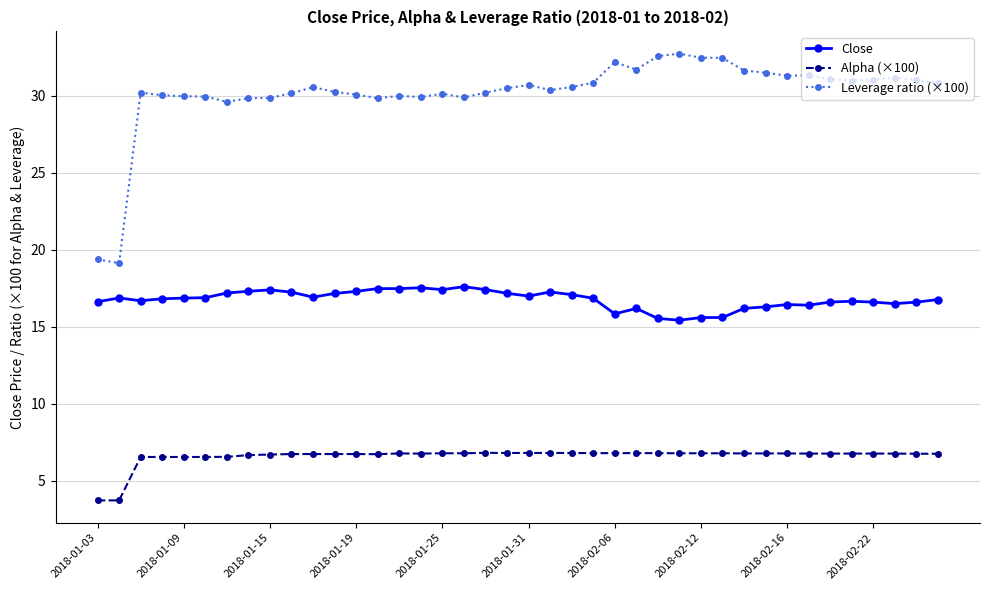

At how many categories does at least one series exceed 10?

40